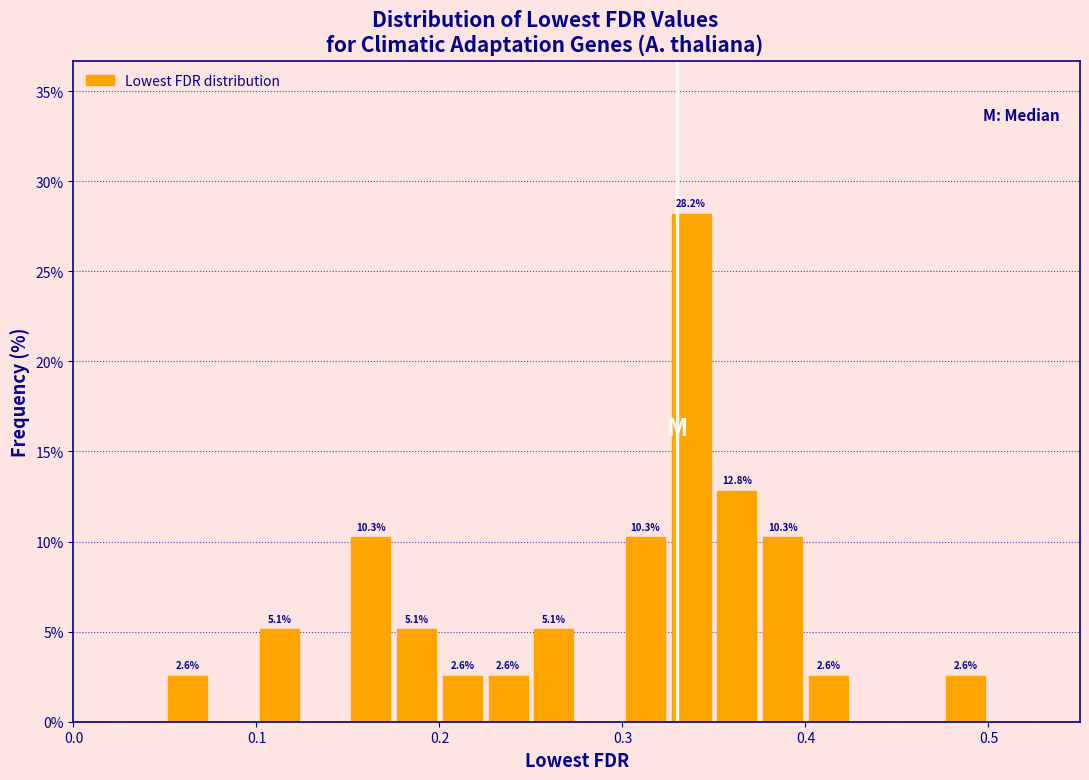

Read against the x-axis, roughly where is the centre of the tallest bar?

0.34